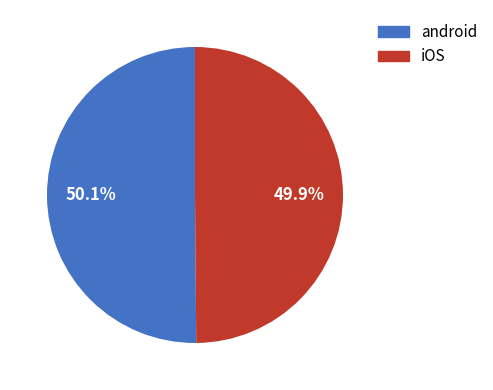

What is the ratio of the value at iOS to the value at android?

1.0